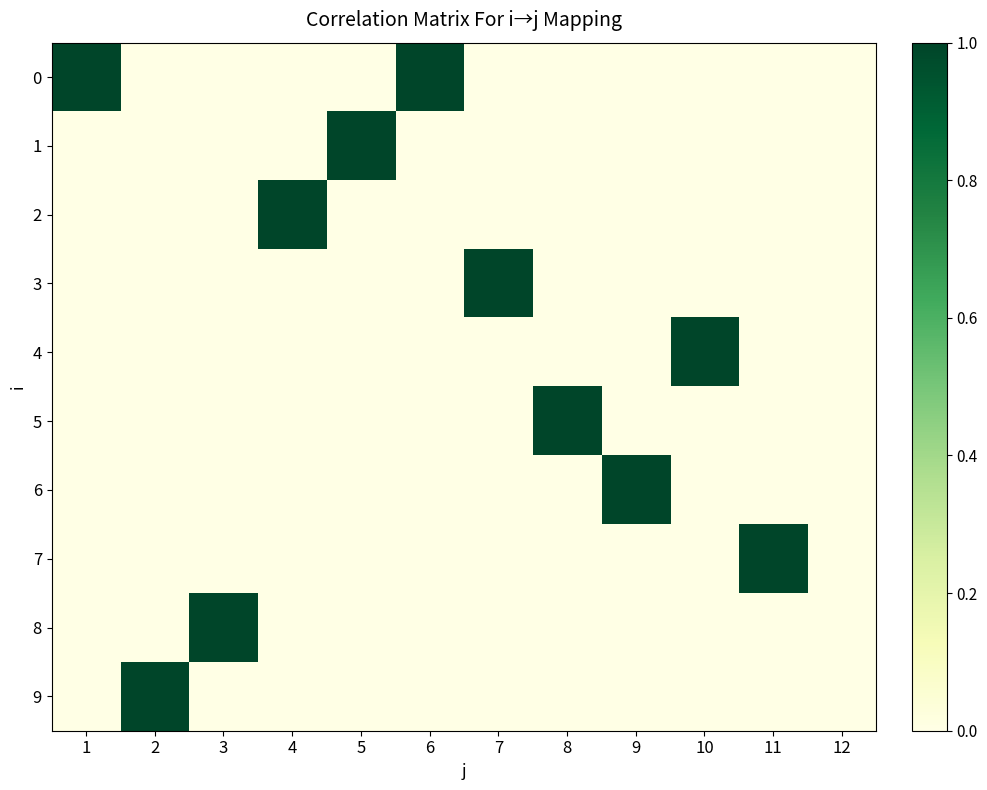

Which has a higher value, 3 or 7?

3